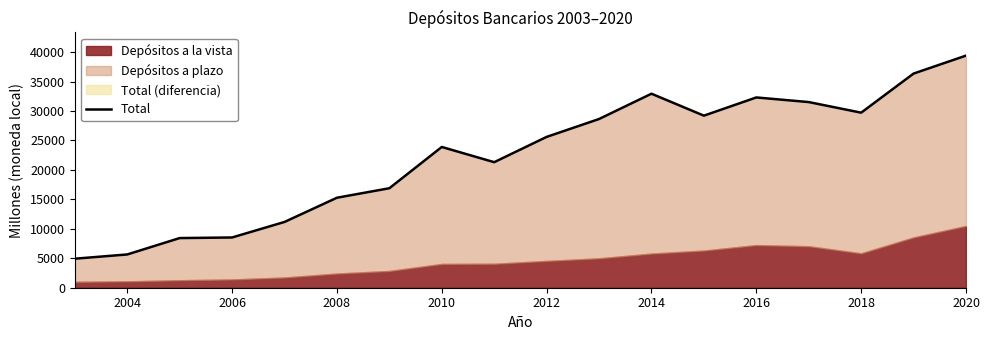

At which label does Total reach its peak?

2020